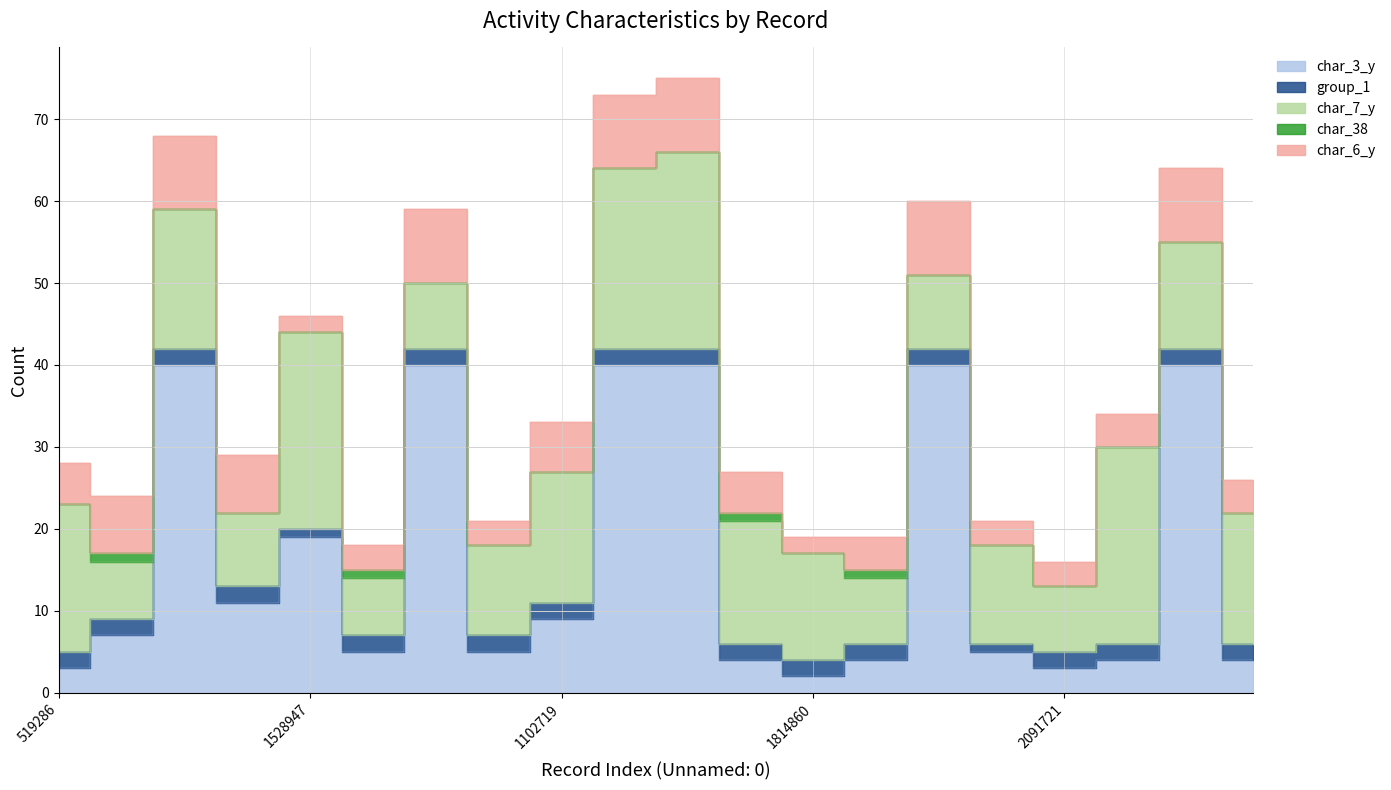

The value of char_6_y at 1000719 is 5. True or false?

False